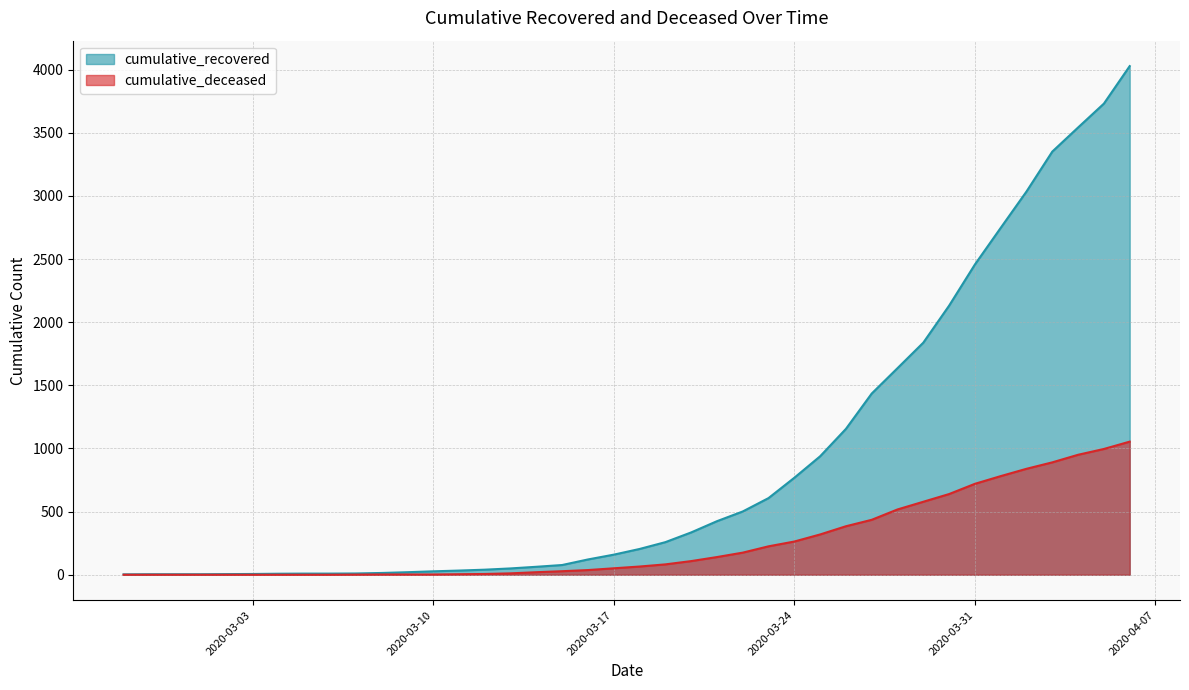

The cumulative_deceased series shows 82 at 2020-03-19. True or false?

True